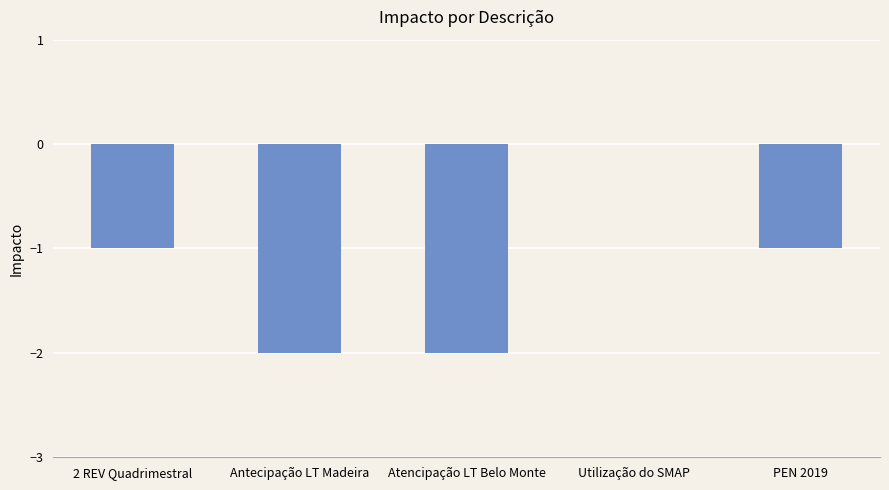

The value at Atencipação LT Belo Monte is -1. True or false?

False